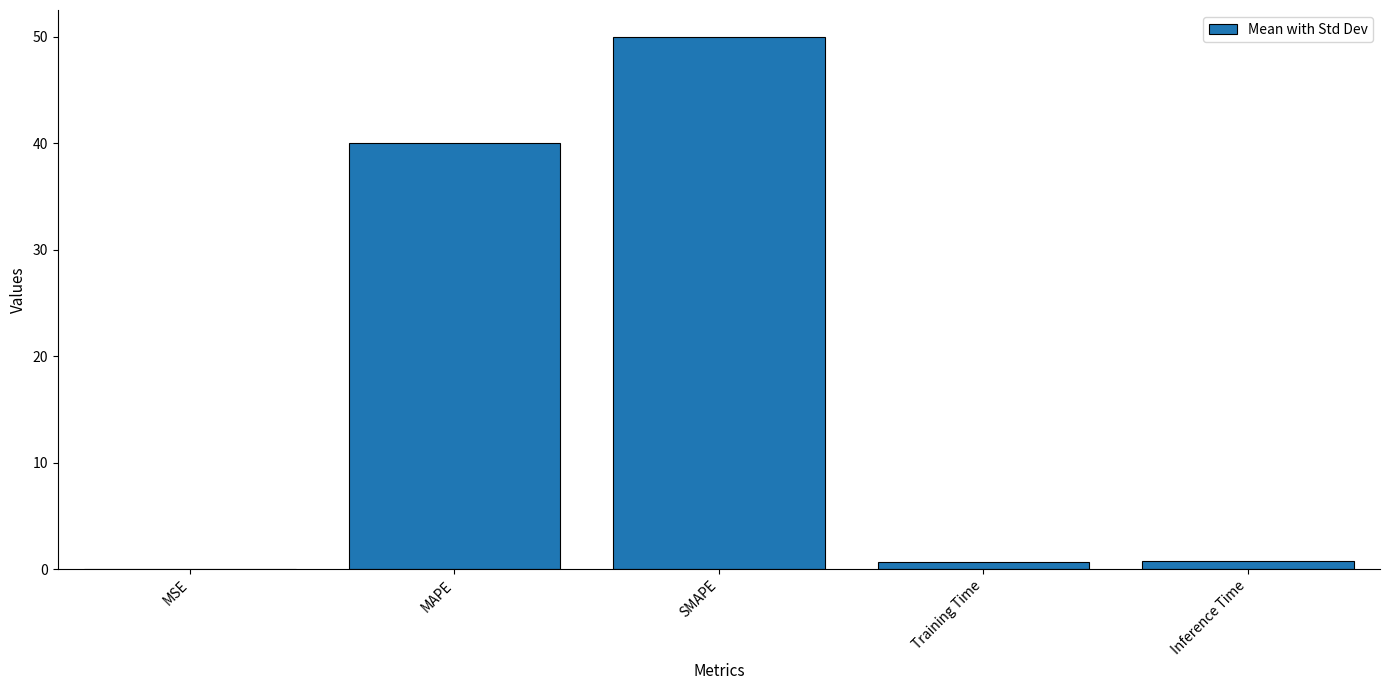

How many distinct data groups are displayed?

1